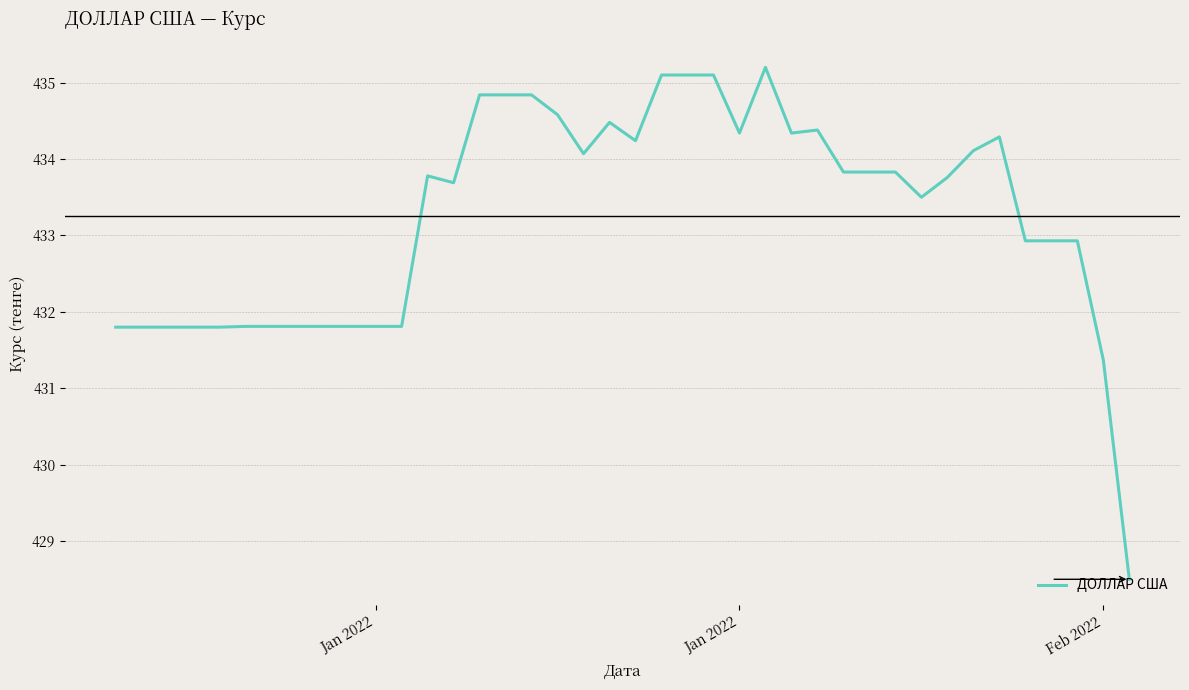

What is the difference between the maximum and minimum values?

6.7